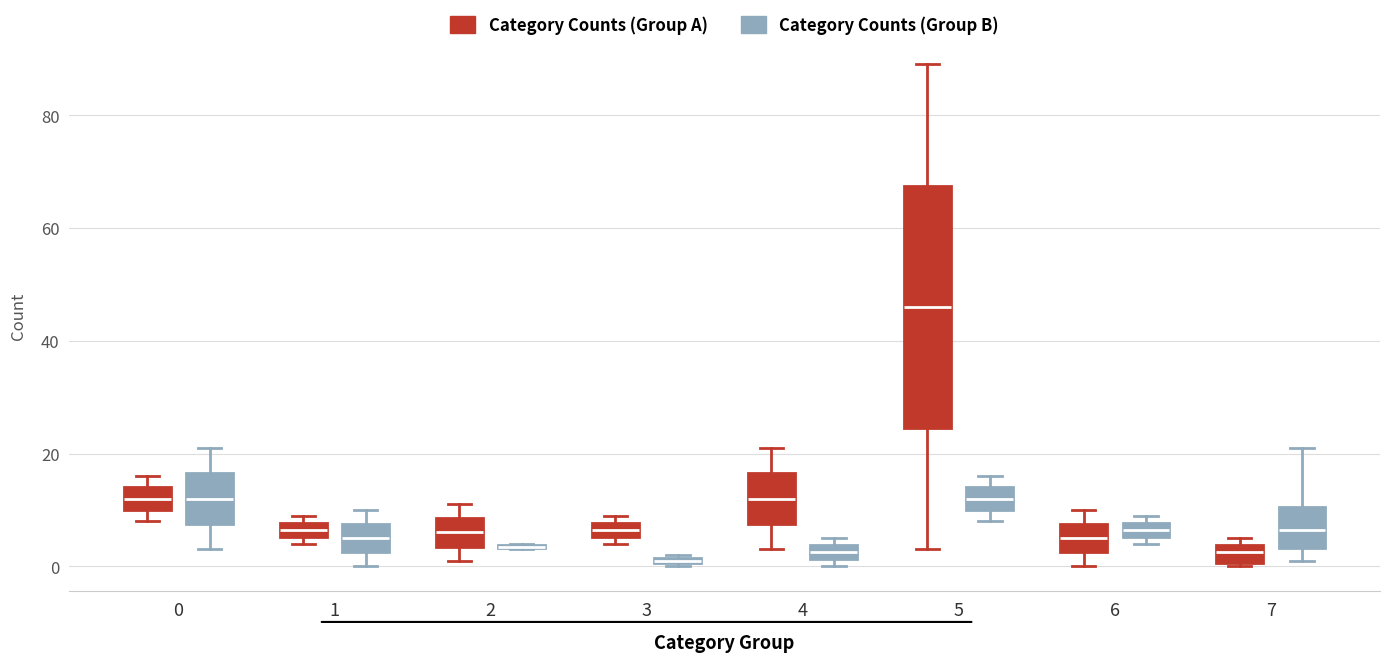

Where does the upper whisker of the box for 4 (Category Counts (Group A)) end on the y-axis? The values are not printed on the chart, so give them approximately, as read against the axis.

22